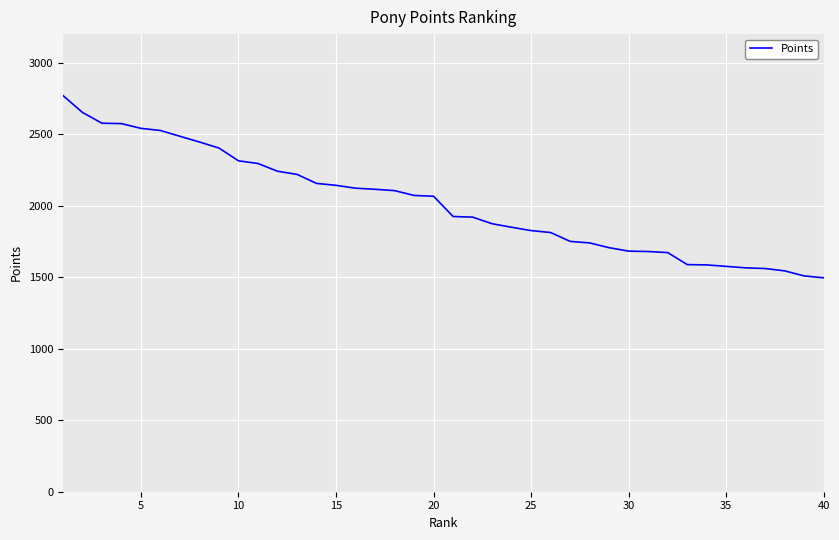

What is the average value?

2017.2